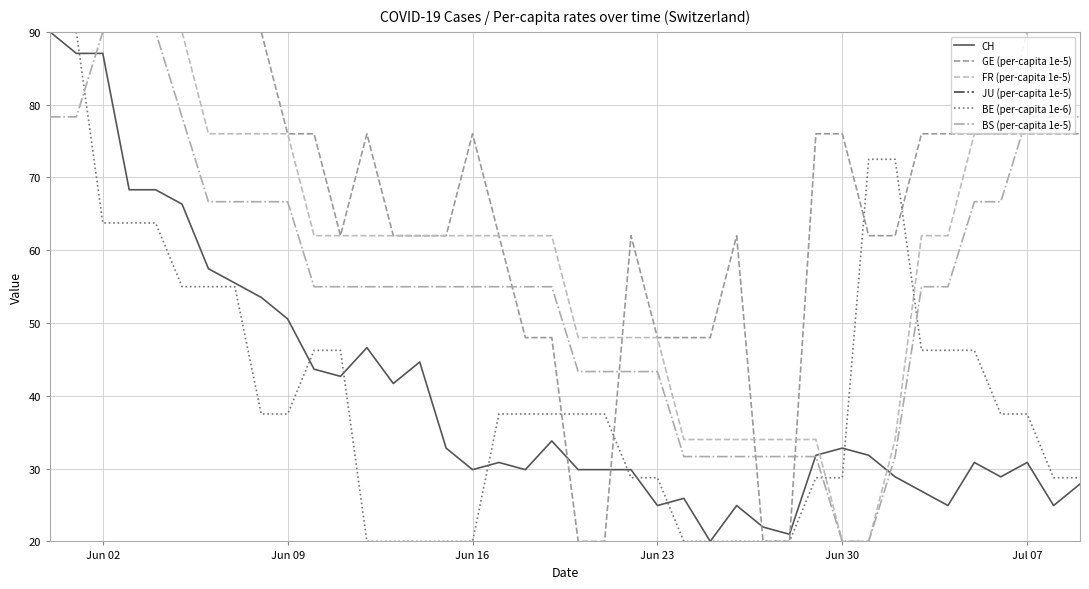

How many values in the BS (per-capita 1e-5) series exceed 54?

27